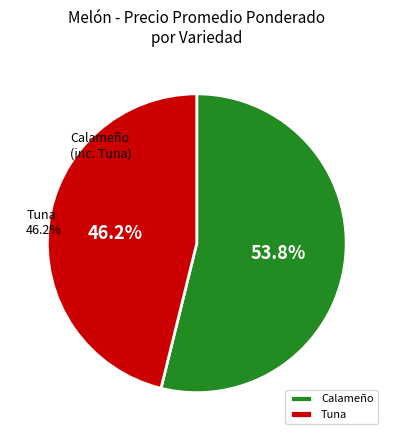

Which category has the smallest portion of the pie?

Tuna